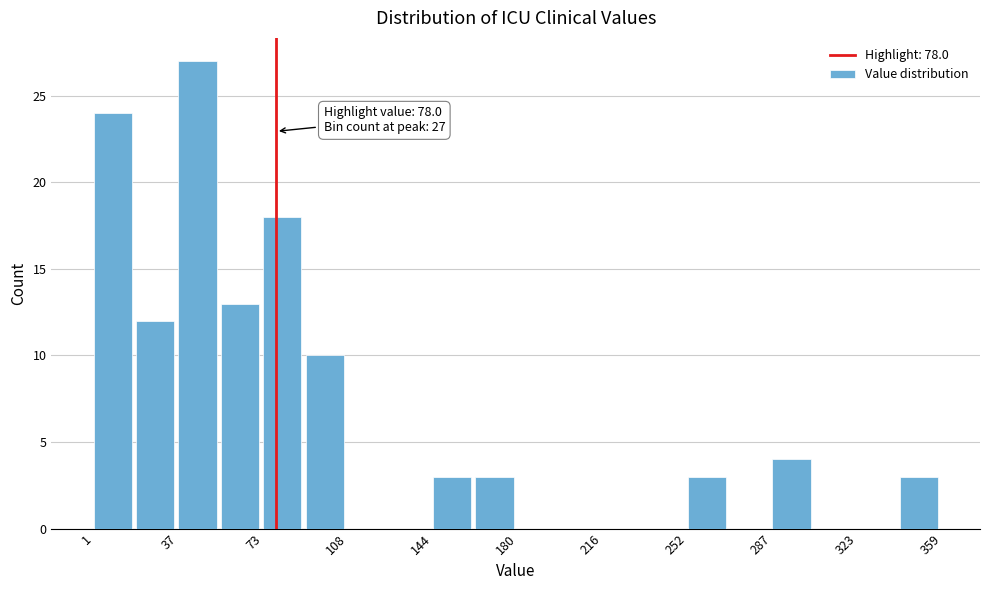

Read against the x-axis, roughly where is the centre of the tallest bar?

45